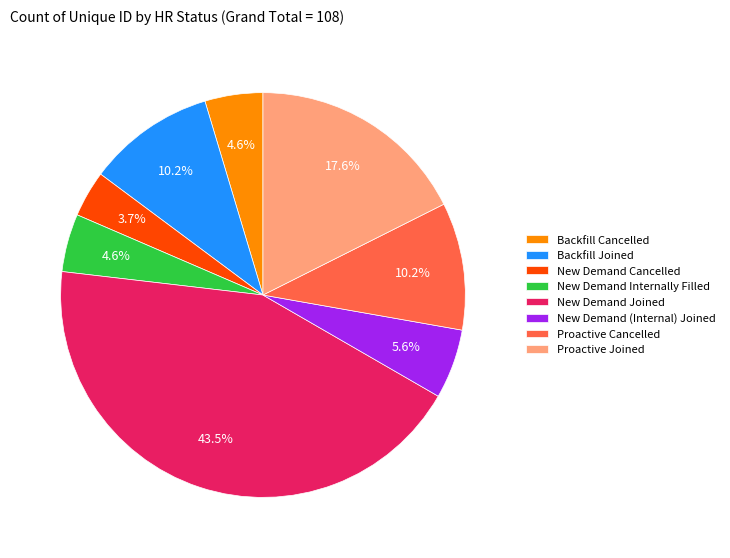

What percentage do Backfill Joined and Proactive Cancelled together represent?

20.4%